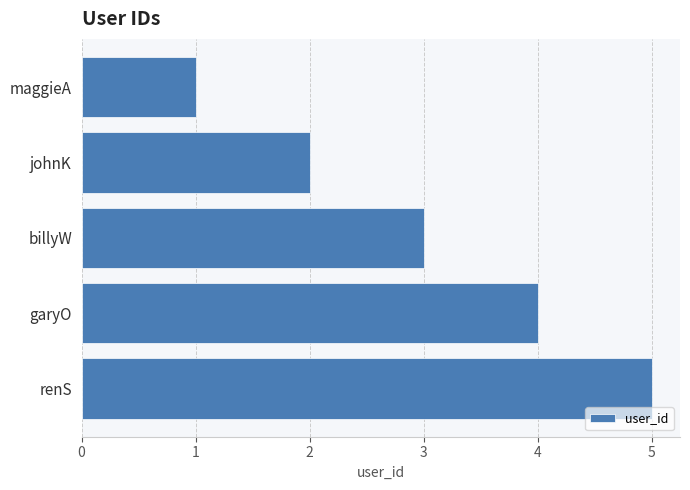

What is the difference between the values at maggieA and garyO?

3